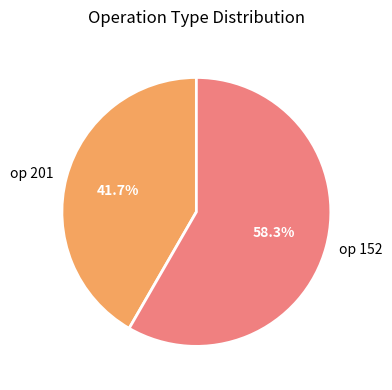

How many segments does this pie chart have?

2